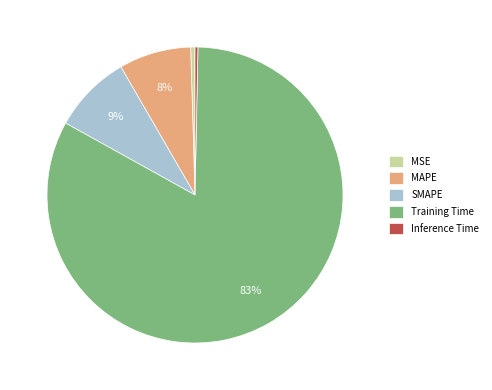

Which category has the biggest portion of the pie?

Training Time